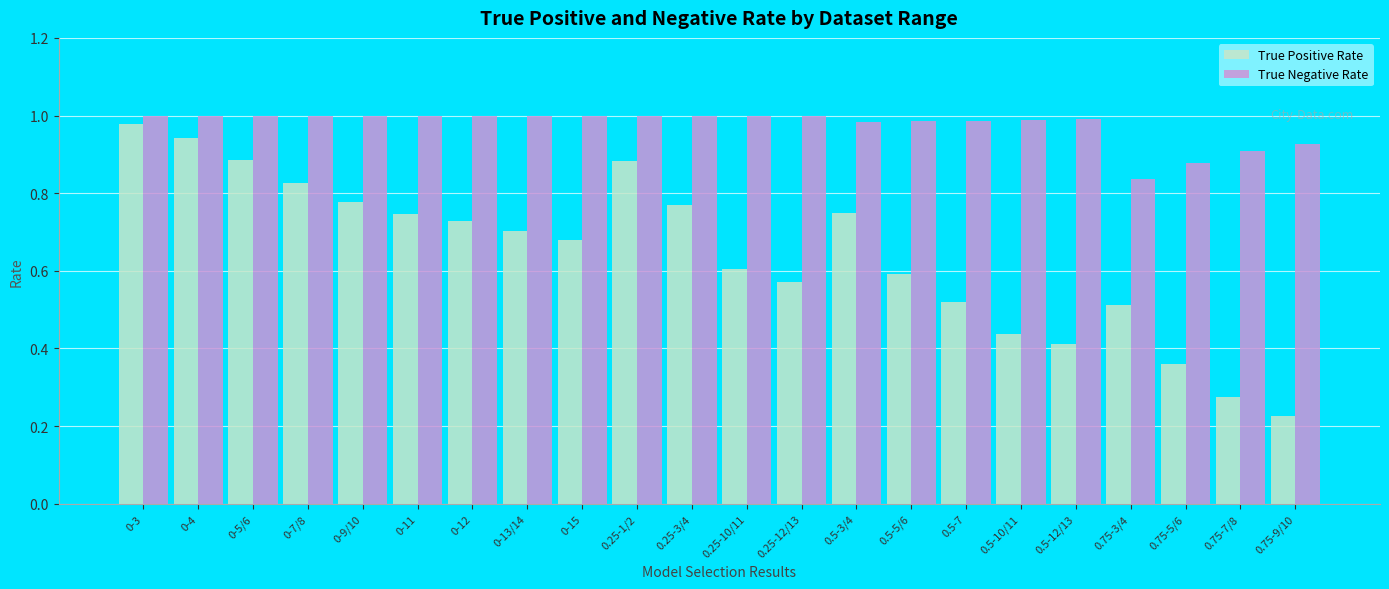

What is the total value across all series at 0-12?

1.7